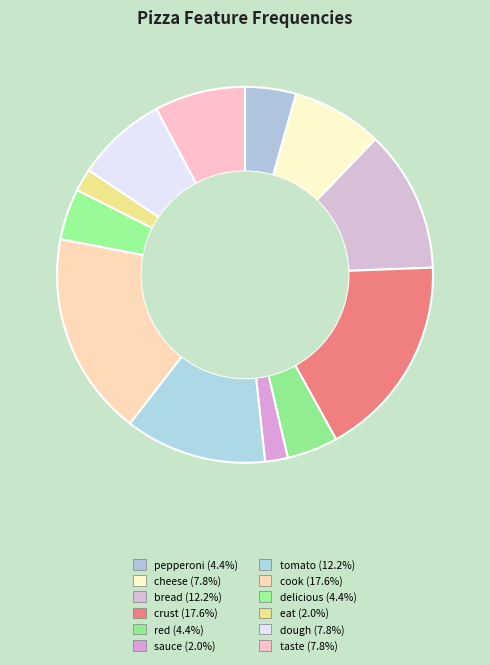

Which has a higher value, taste or cheese?

taste